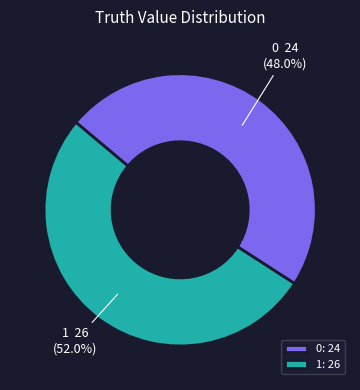

Does 0 represent more than half of the total?

No